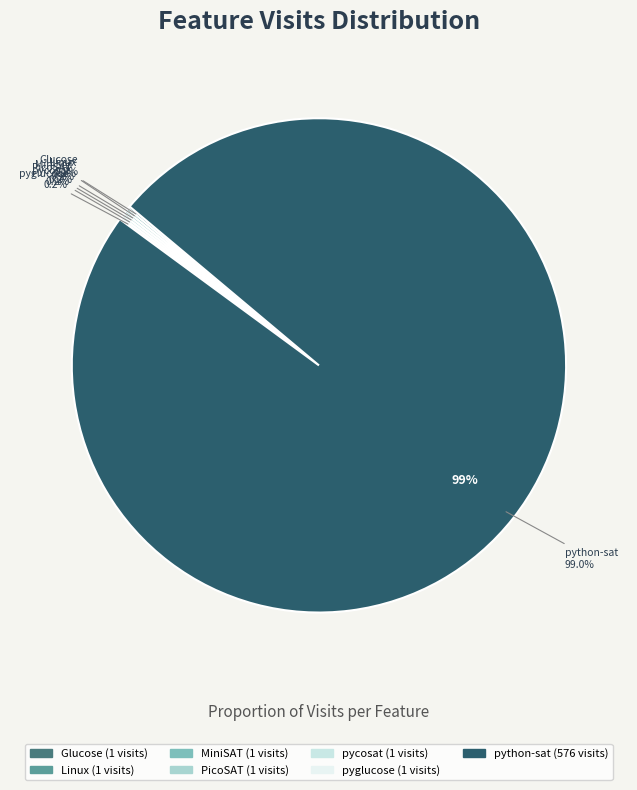

How many segments does this pie chart have?

7